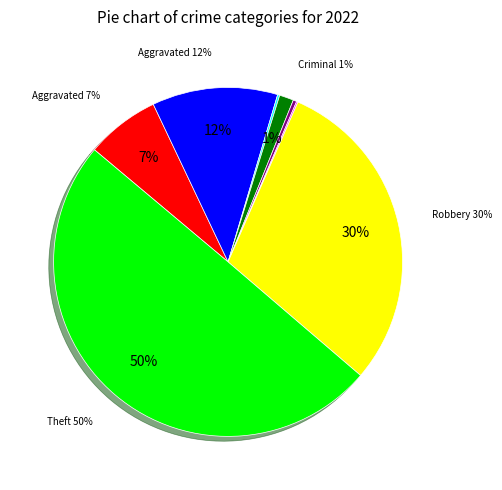

Does any single category account for the majority?

No